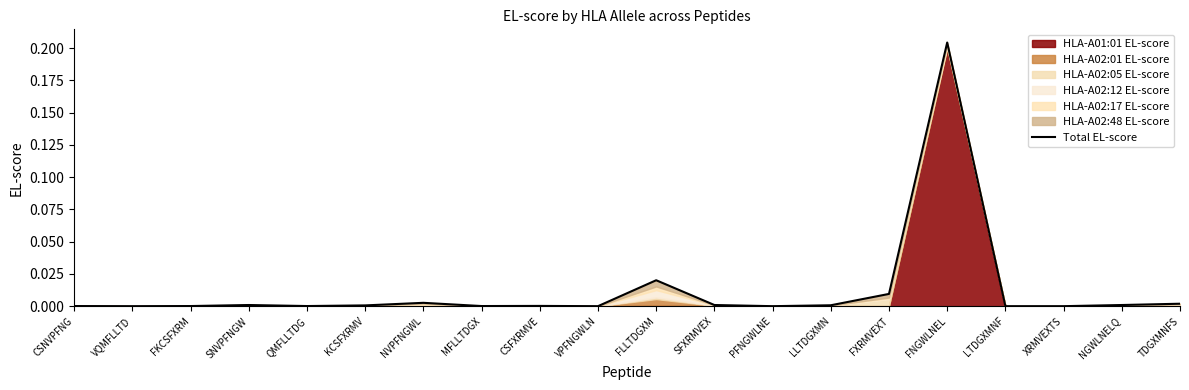

How many values are above zero?

15